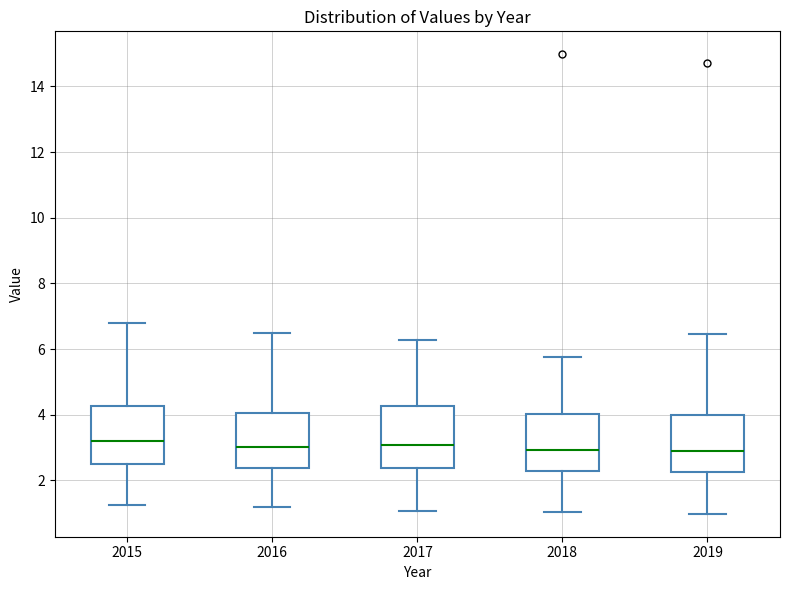

Reading left to right, transcribe this box plot: for each box, give where its median line is, the range the box spans, and where its two whiskers end, as read against the y-axis. The values are not printed on the chart, so give them approximately, as read against the axis.

2015: median 3.2, box 2.6 to 4.2, whiskers 1.2 to 6.8
2016: median 3.0, box 2.4 to 4.0, whiskers 1.2 to 6.4
2017: median 3.0, box 2.4 to 4.2, whiskers 1.0 to 6.2
2018: median 3.0, box 2.2 to 4.0, whiskers 1.0 to 5.8
2019: median 2.8, box 2.2 to 4.0, whiskers 1.0 to 6.4